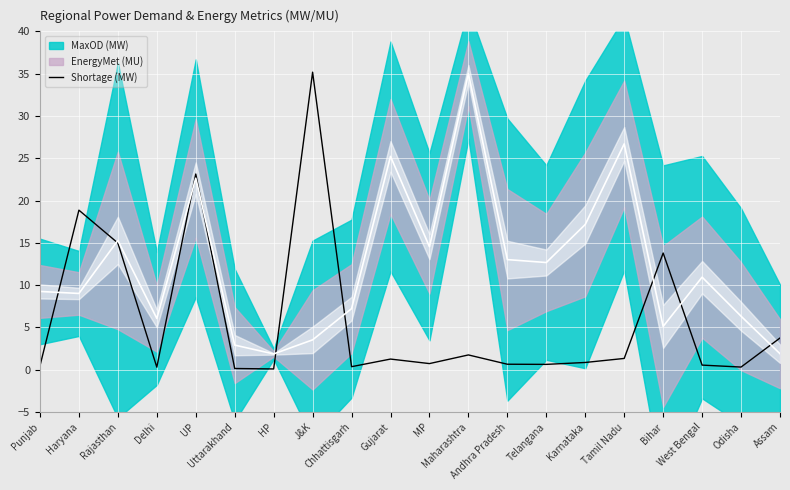

What is the ratio of the value at Rajasthan to the value at Gujarat?

11.9